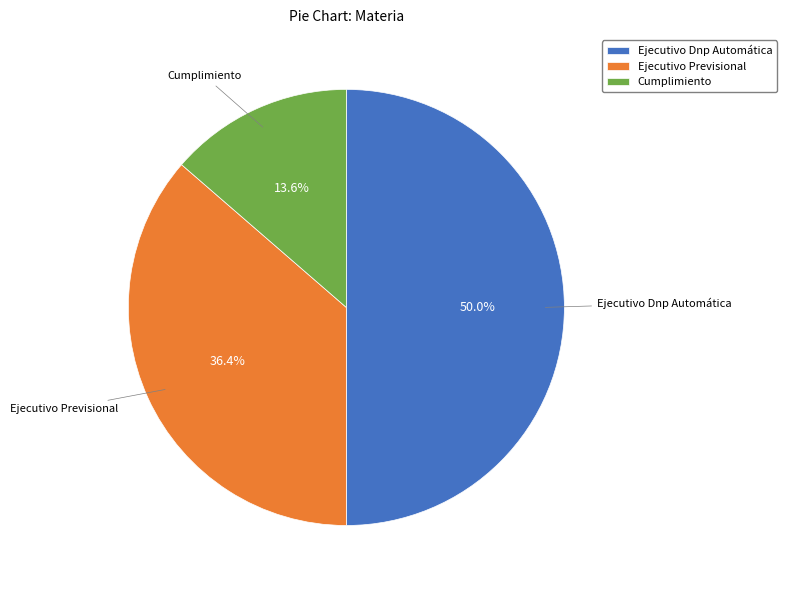

Is it true that Cumplimiento is 14% of the pie?

True